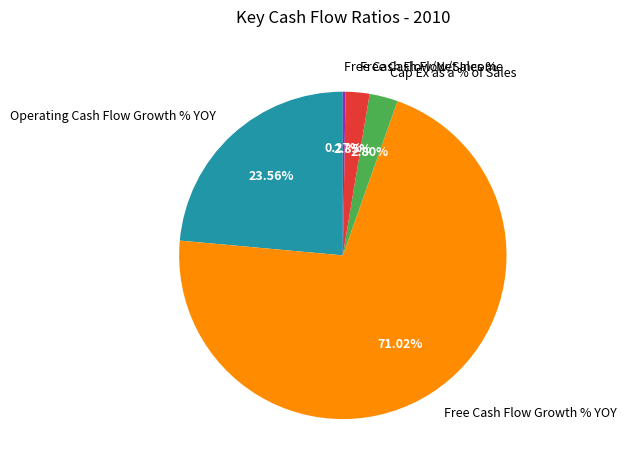

To the nearest percent, what is the difference between the largest and smallest slice percentages?

71%